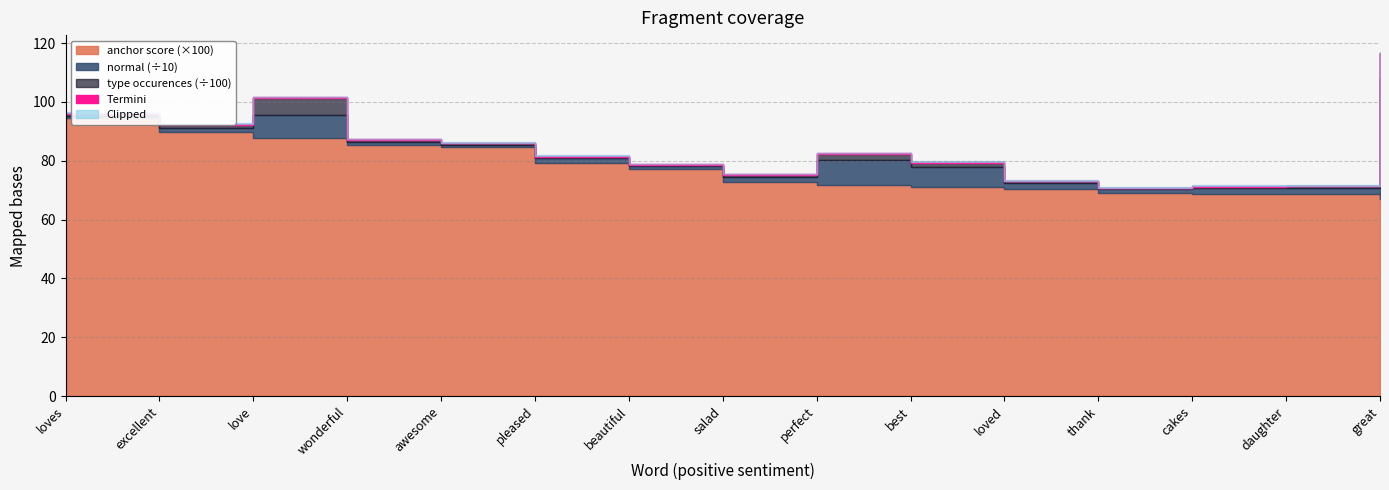

What is the minimum value shown in the chart?

0.7